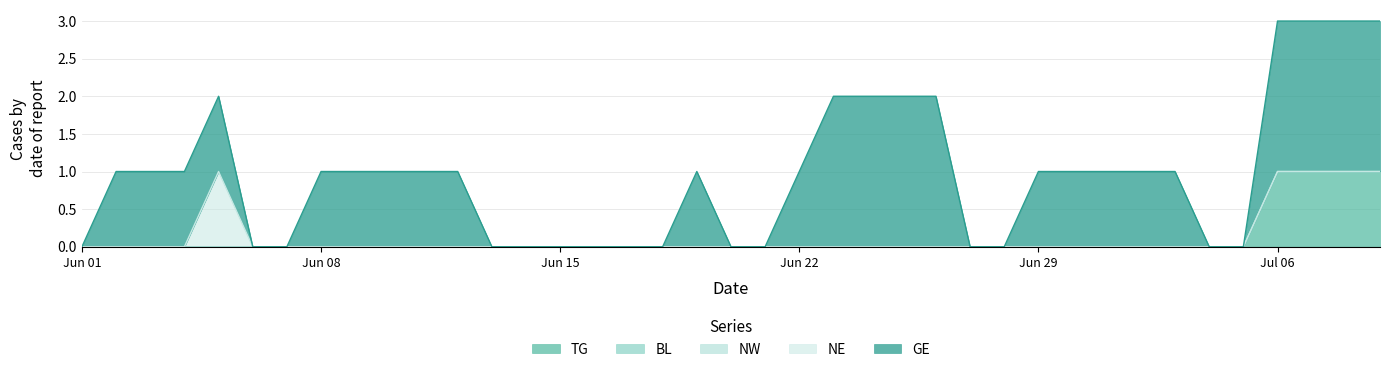

Is it true that NE equals 0 at 2020-06-21?

False